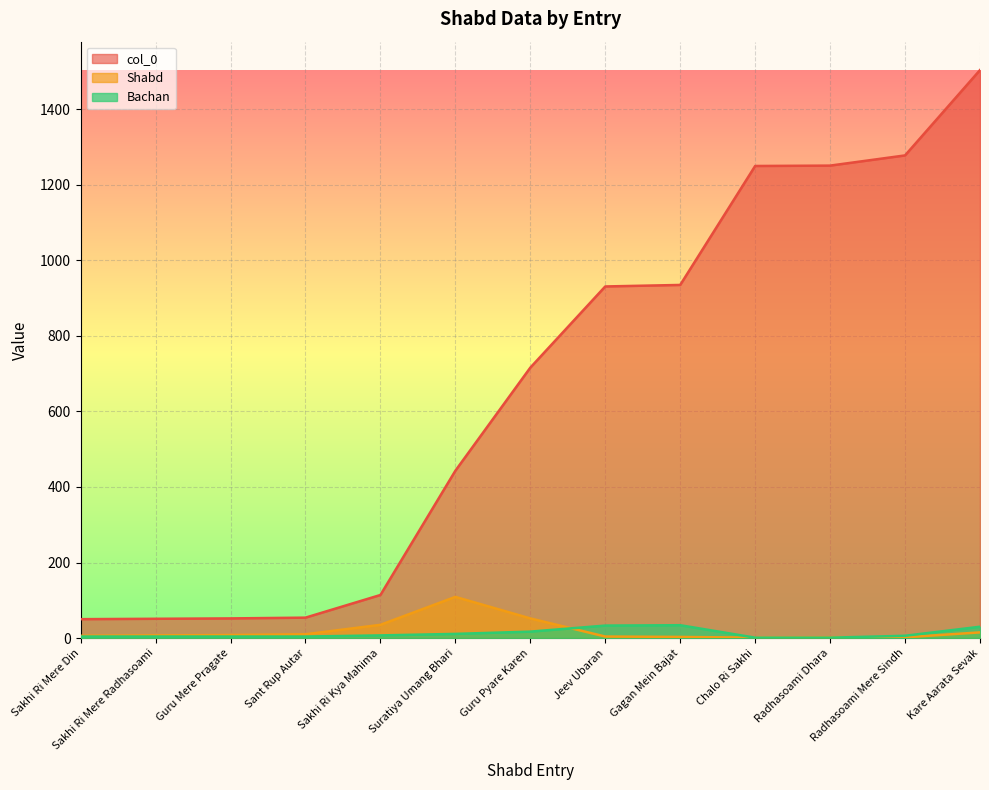

At which label does Bachan first exceed 6?

Sakhi Ri Kya Mahima